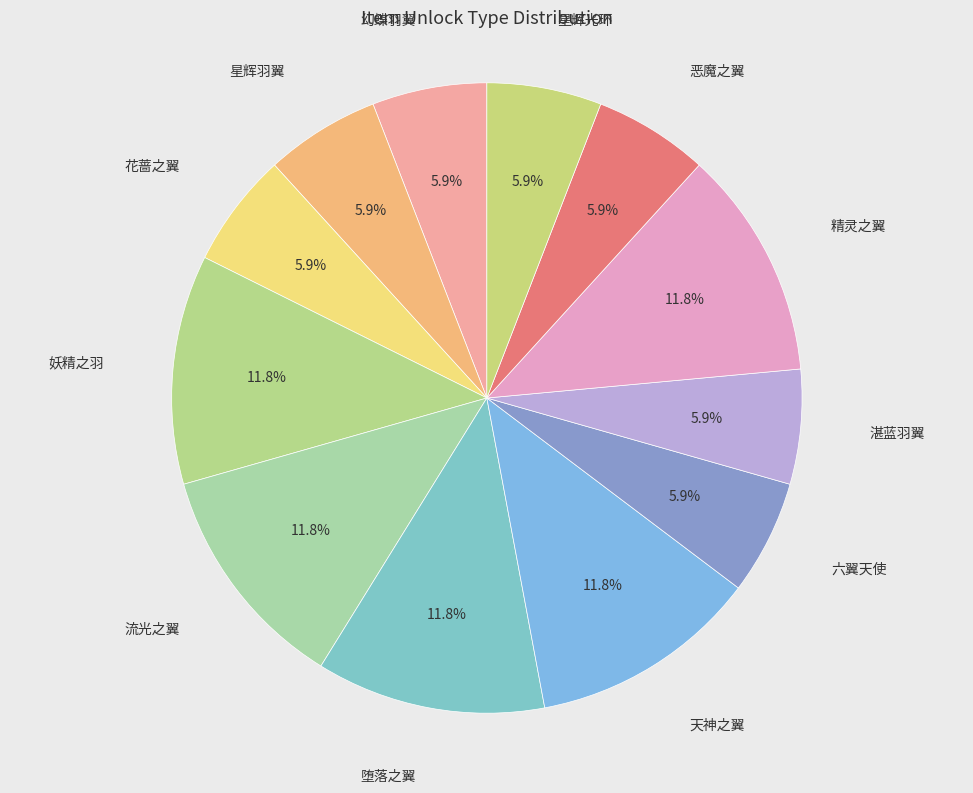

Which category has the smallest portion of the pie?

幻蝶羽翼